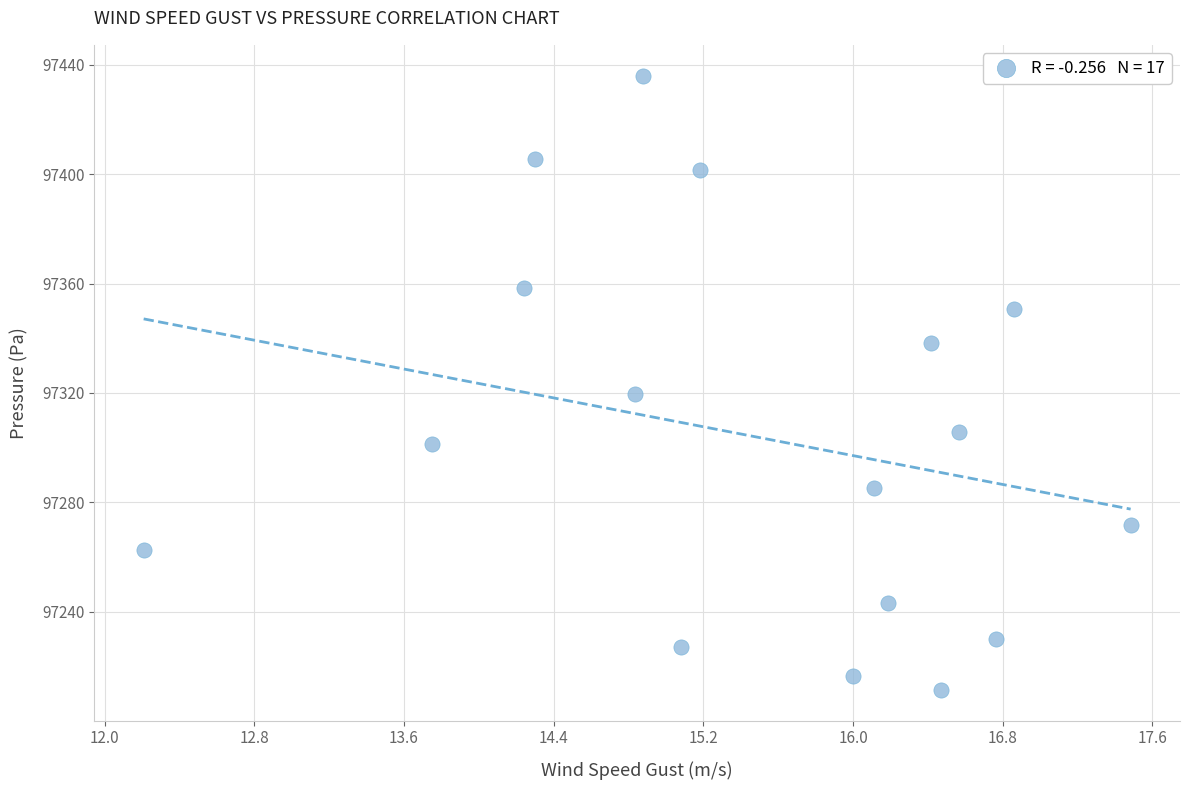

What is the range of X values (max minus min)?

5.3